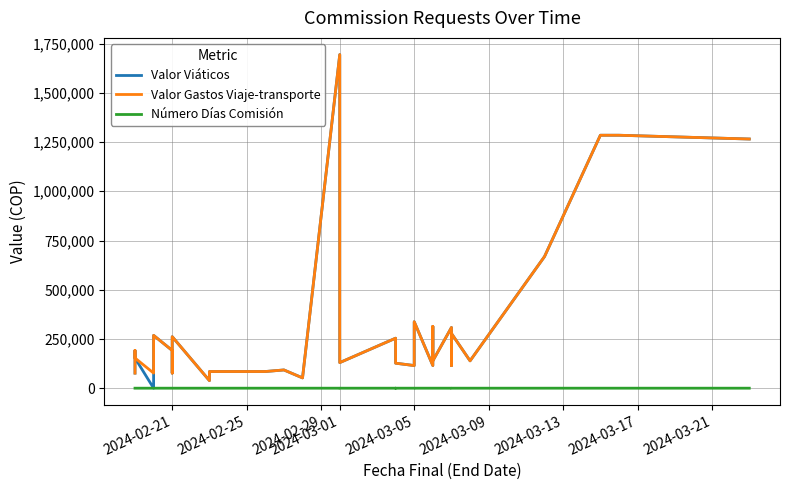

In Número Días Comisión, how many points are higher than both neighbors (excluding endpoints)?

3